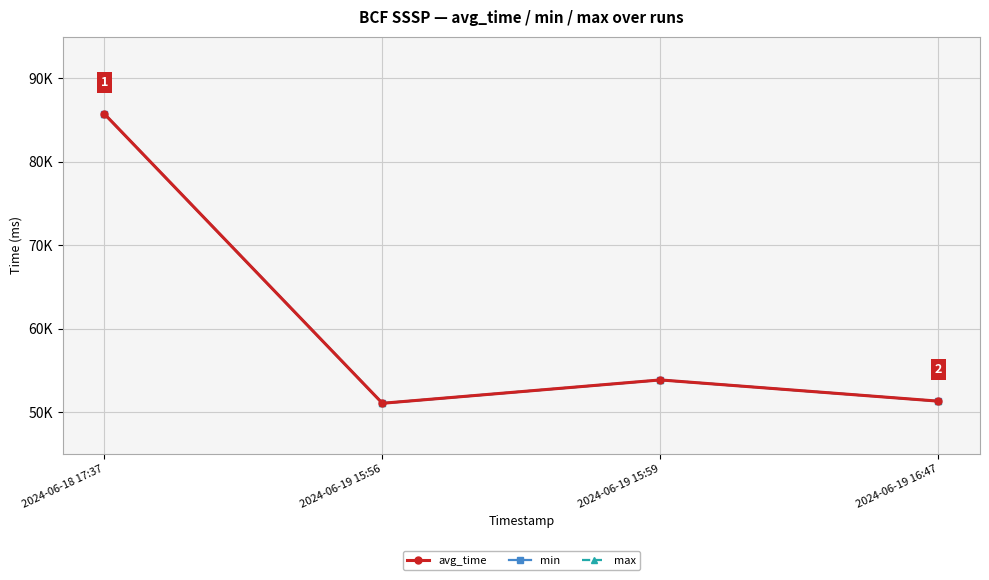

Reading left to right, list all the values displayed in this chart.

avg_time: 85742	51058	53859	51314
min: 85742	51058	53859	51314
max: 85742	51058	53859	51314